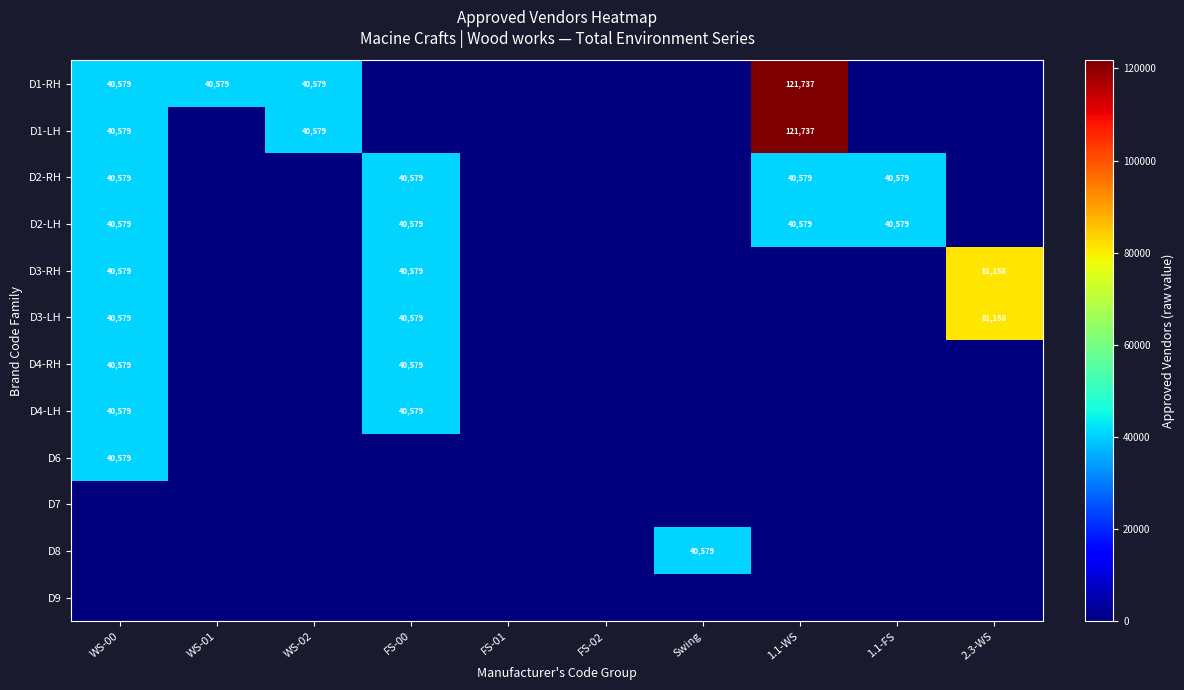

True or false: D2-LH has a value of 62125 at 1.1-WS.

False